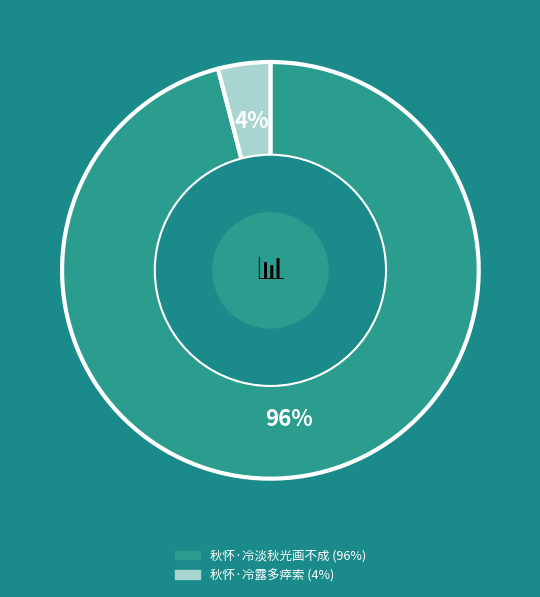

Between 秋怀·冷露多瘁索 and 秋怀·冷淡秋光画不成, which is larger?

秋怀·冷淡秋光画不成